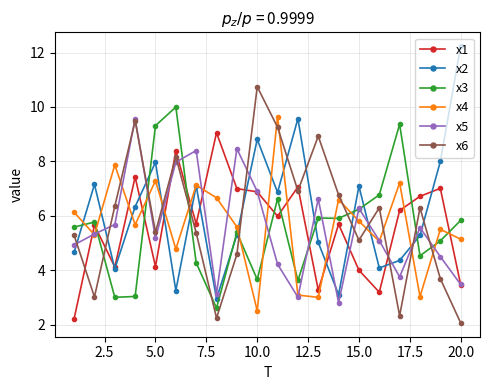

What is the smallest value displayed?

2.1